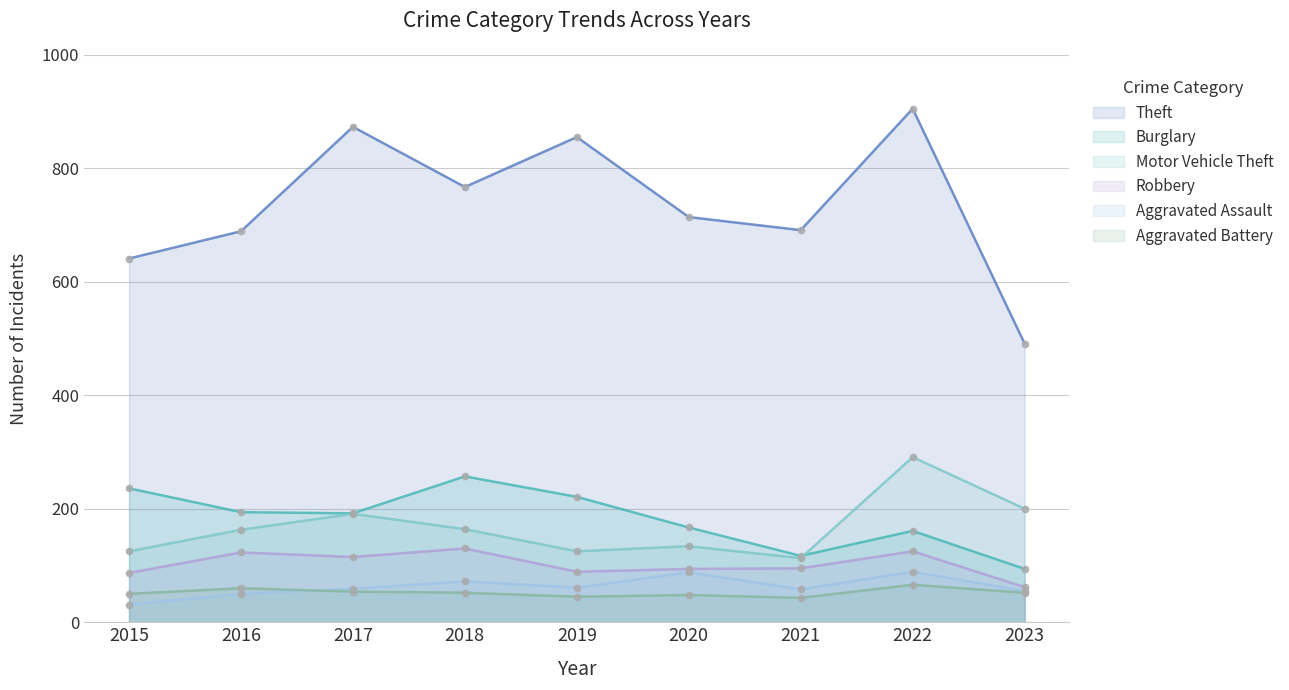

How many interior local valleys does the Aggravated Battery series have?

2